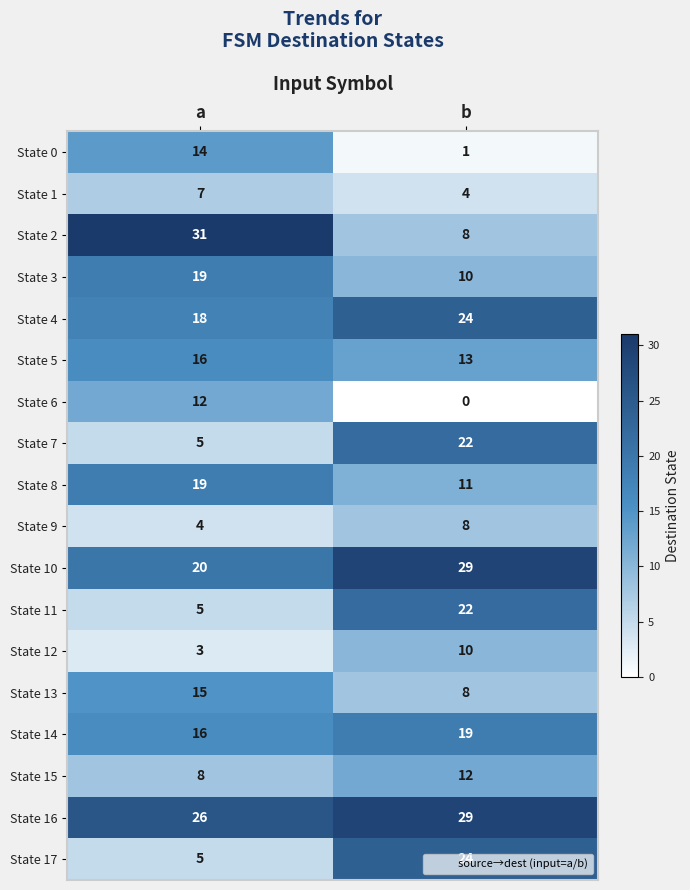

What is the difference between the highest and lowest values at a?

28